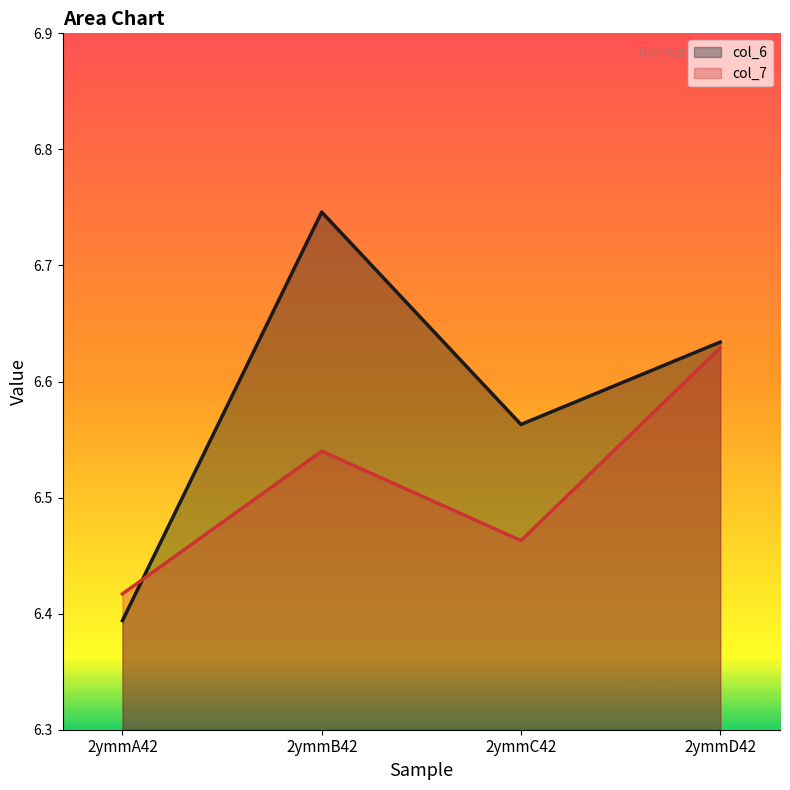

What is the label of the 1st point from the right?

2ymmD42